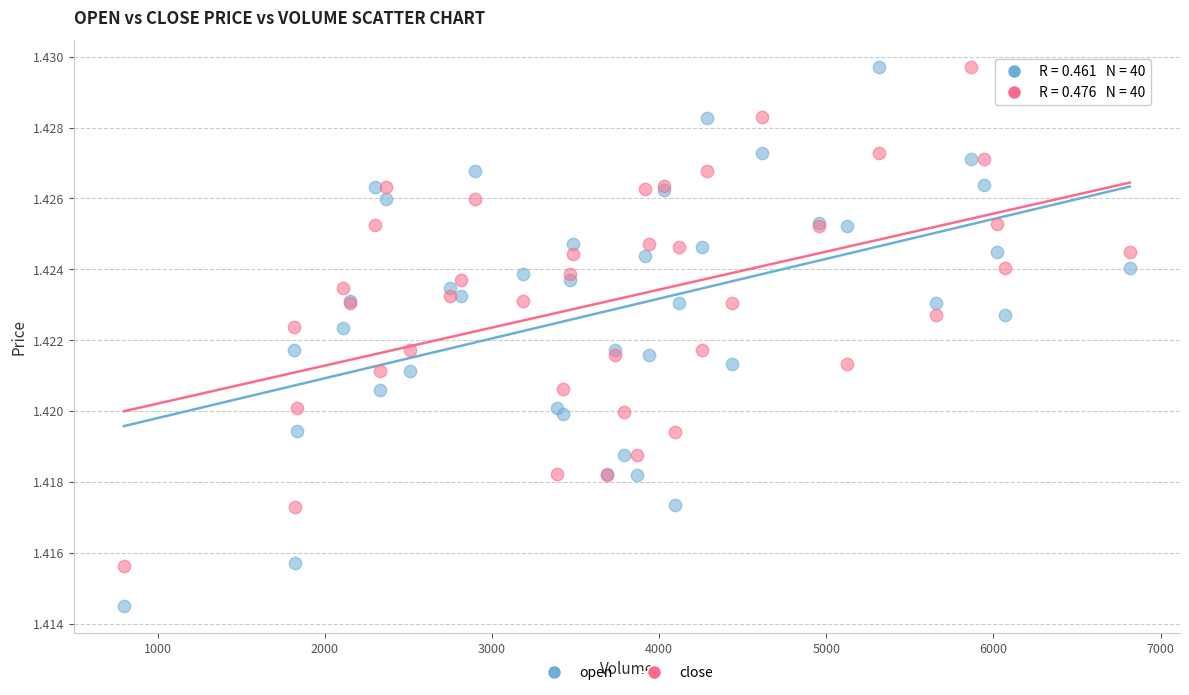

Which series contains the lowest Y value?

open